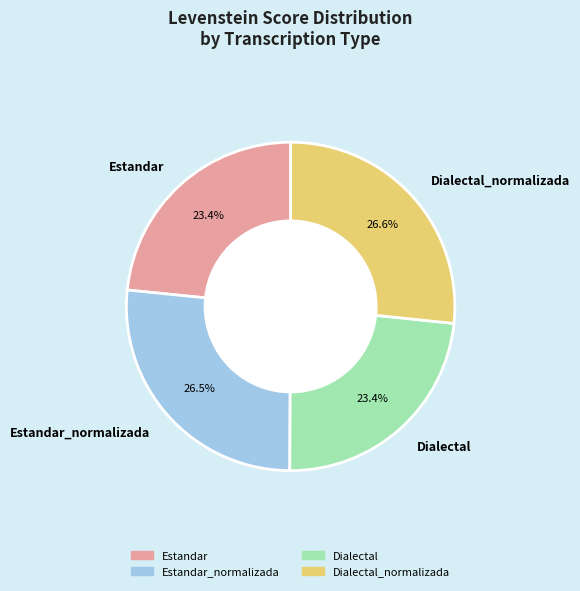

Does Dialectal represent more than half of the total?

No